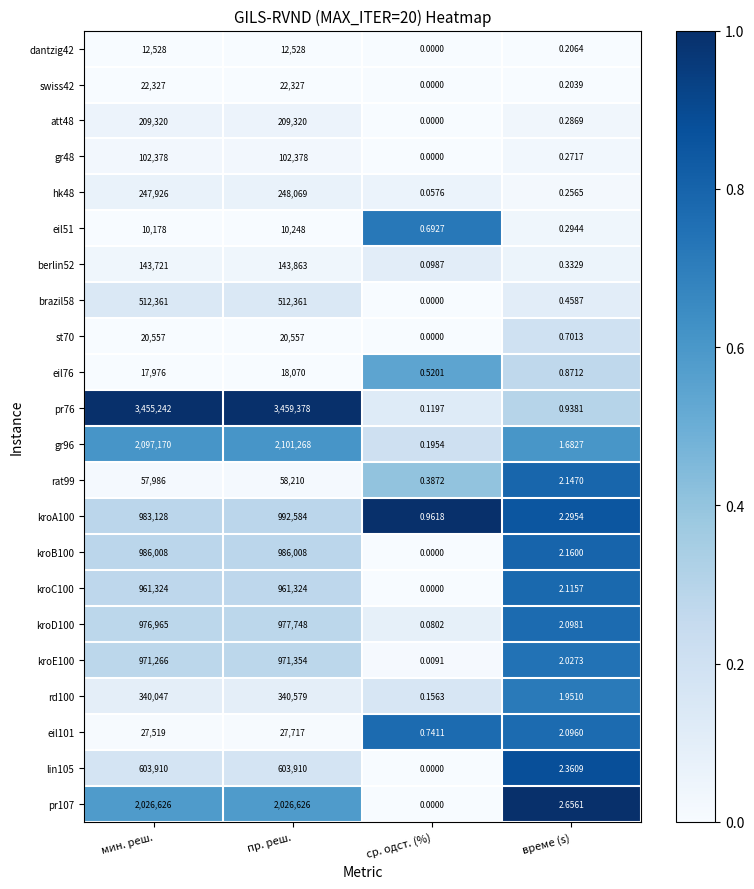

Which category has the lowest value in the rat99 series?

ср. одст. (%)